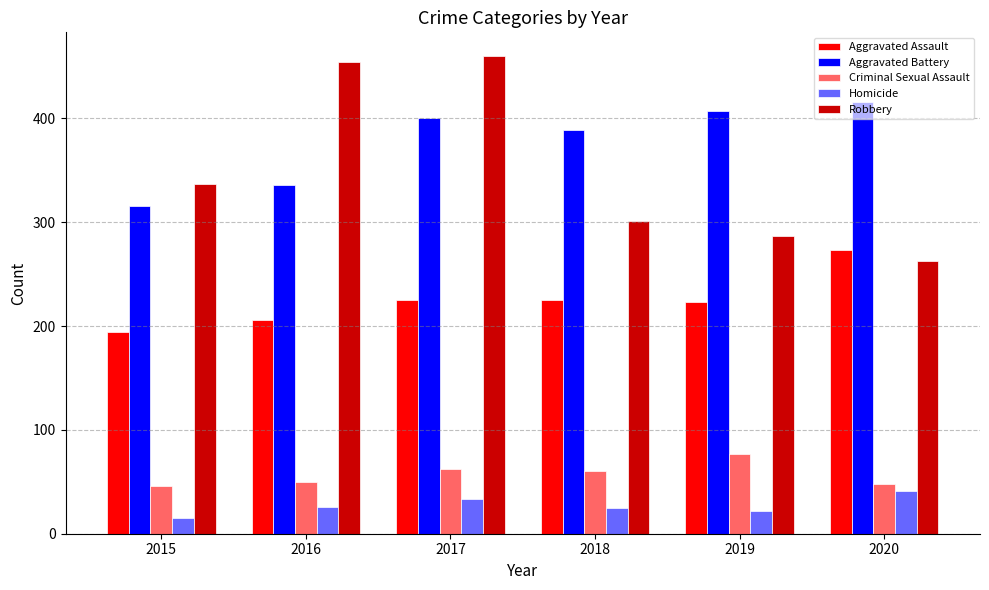

Rank the series at 2017 from highest to lowest value.

Robbery, Aggravated Battery, Aggravated Assault, Criminal Sexual Assault, Homicide